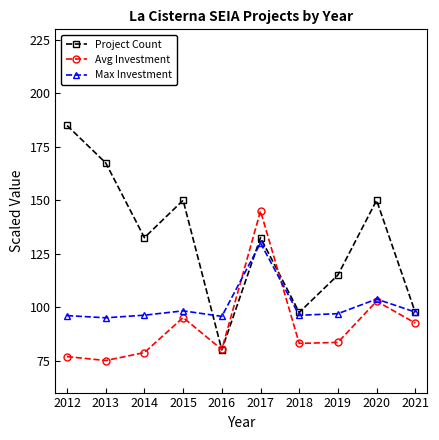

Read the Avg Investment value at 2017.

145.0